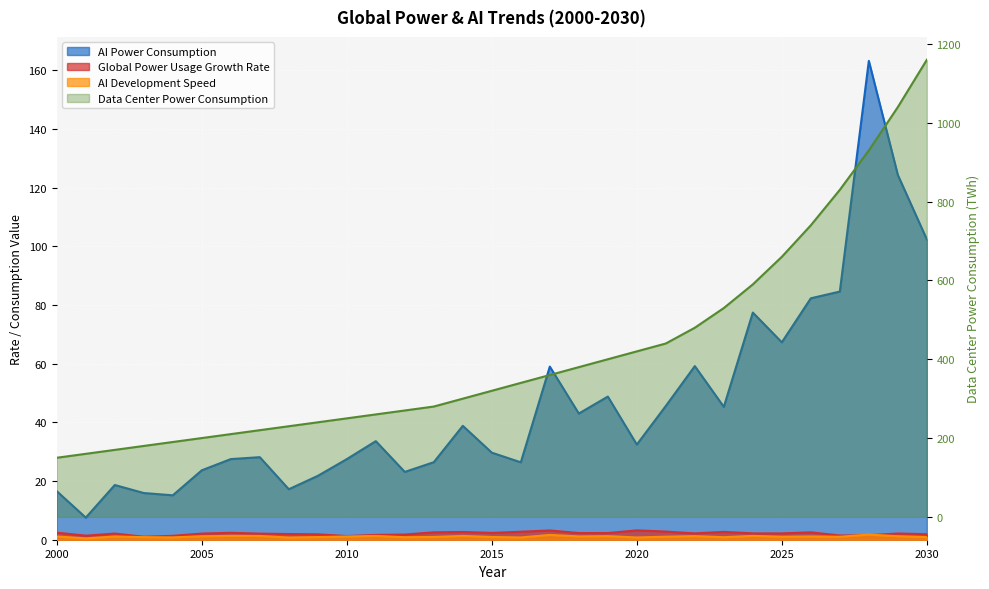

What is the difference between the highest and lowest values at 2019?

398.8